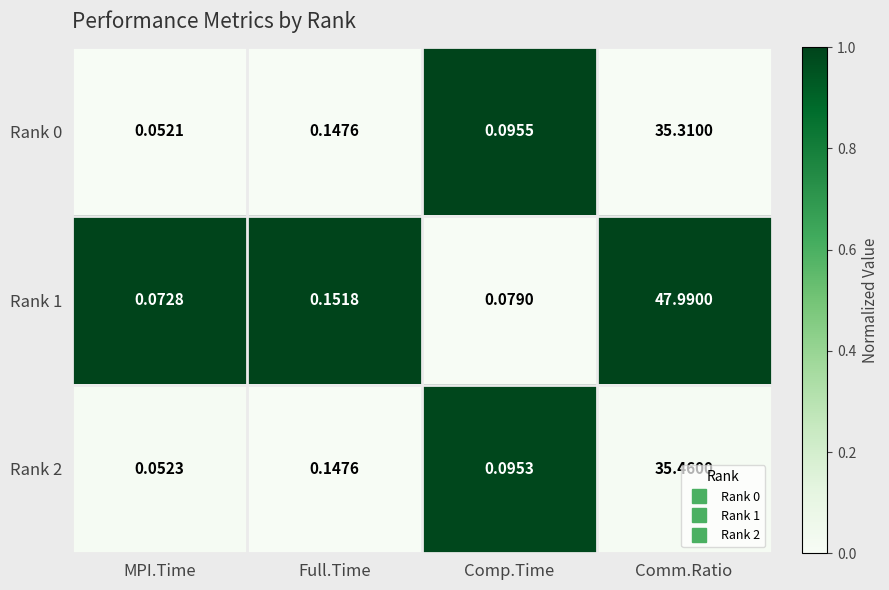

List the series in order of their peak value, lowest first.

Rank 0, Rank 2, Rank 1